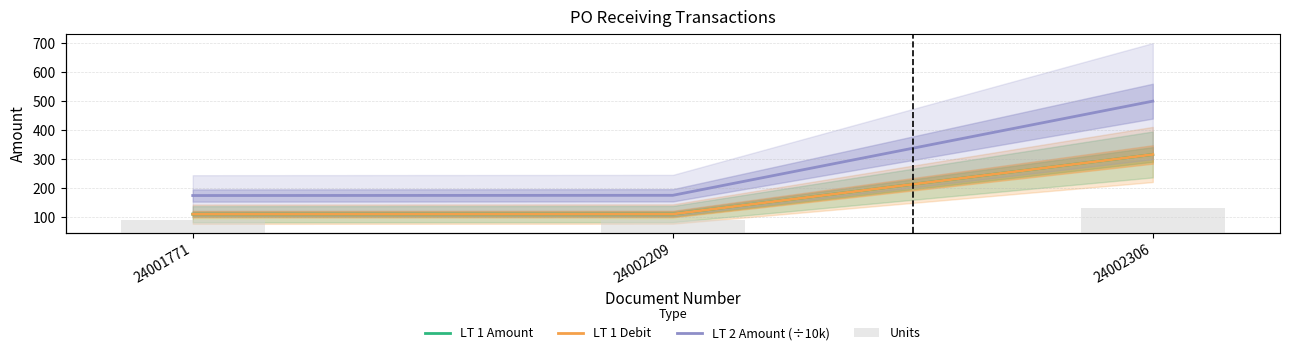

How many data points in Units are above 1?

1